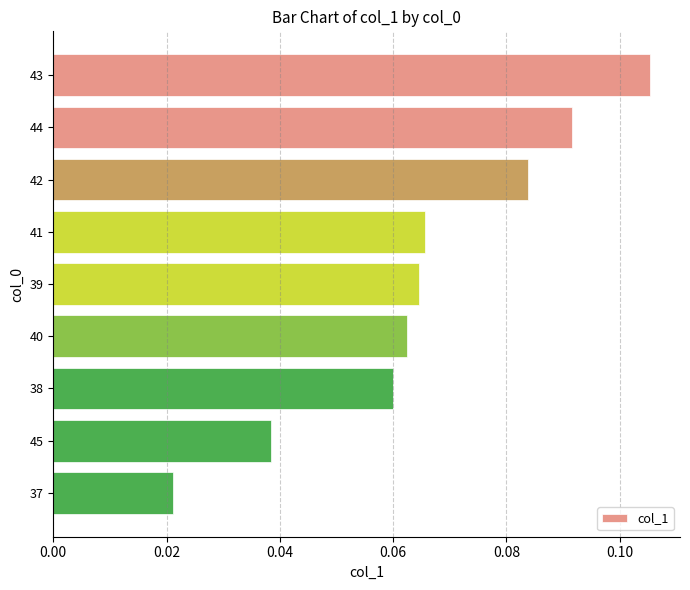

Which has a higher value, 44 or 43?

43